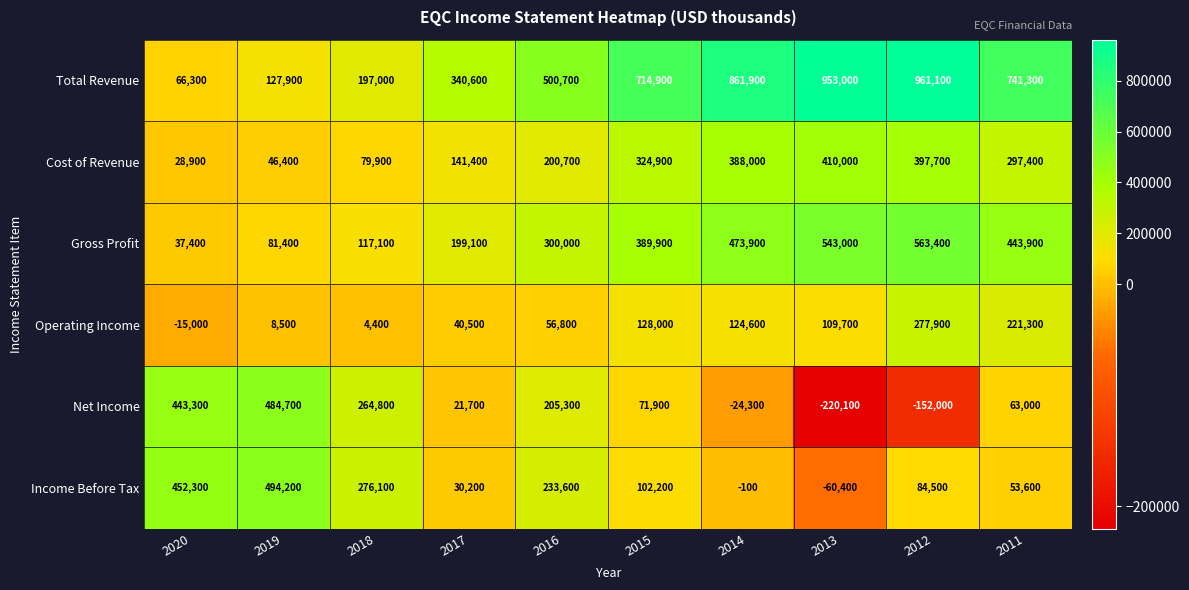

True or false: Operating Income has a value of 70494 at 2011.

False